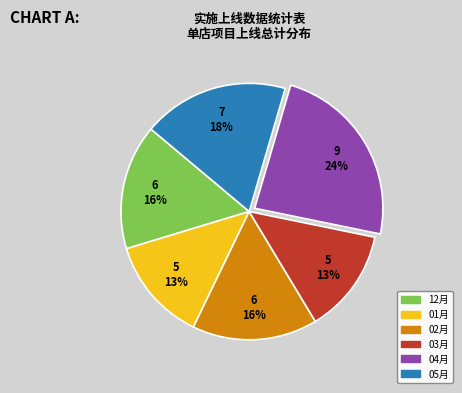

Count the number of slices in the pie.

6